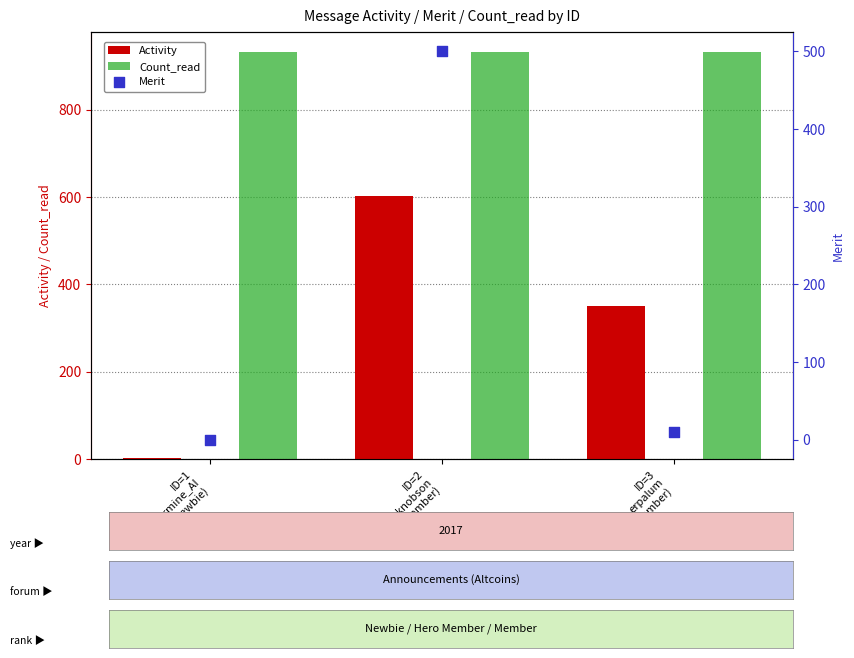

What are all the series names shown in the legend?

Activity, Count_read, Merit